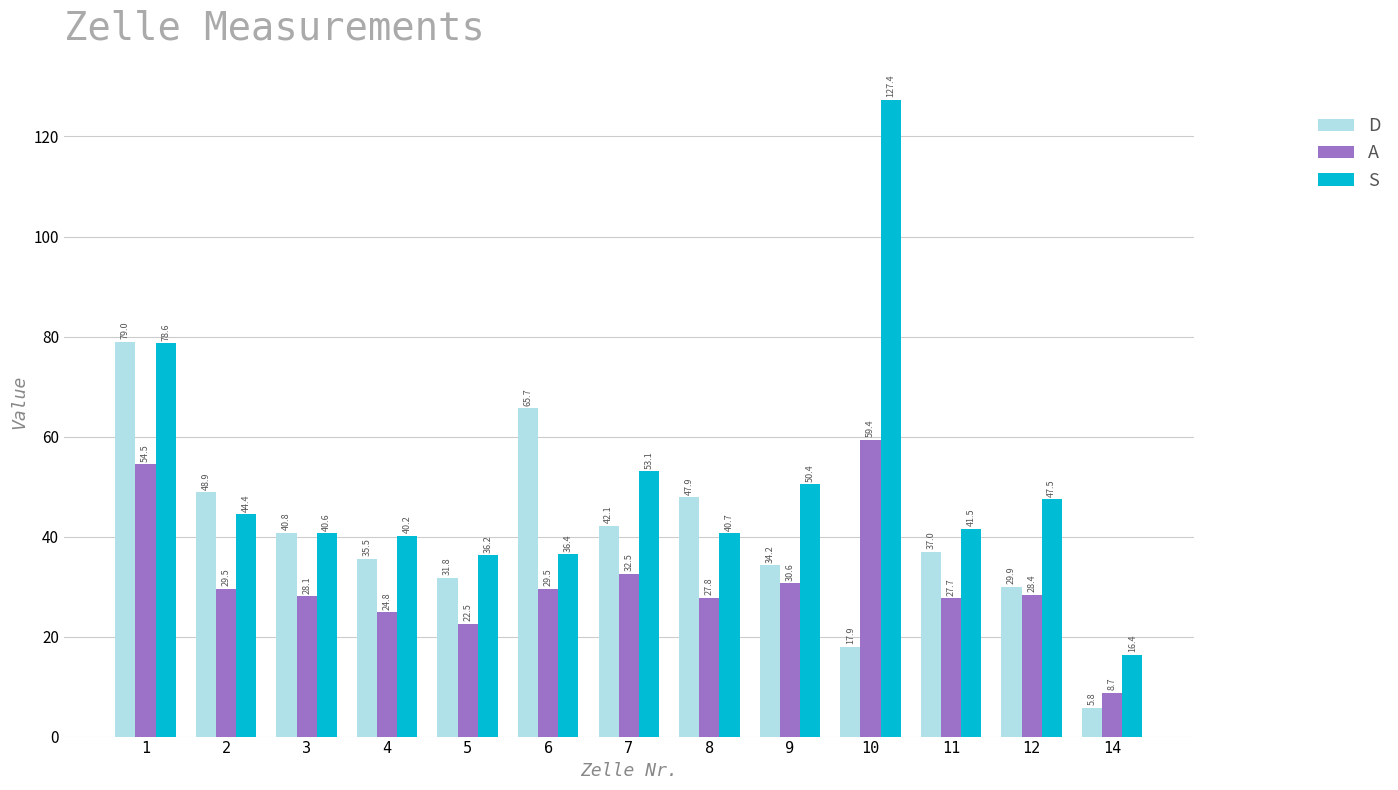

Does the chart contain any negative values?

No